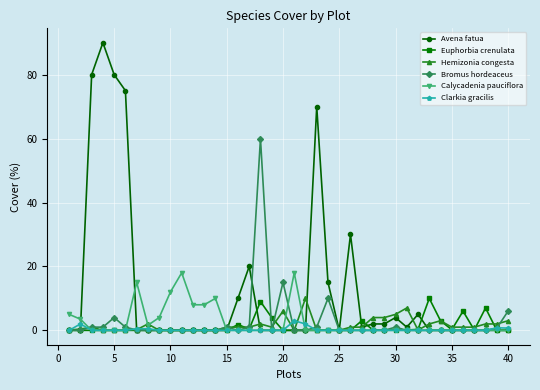

What is the maximum value shown in the chart?

90.0